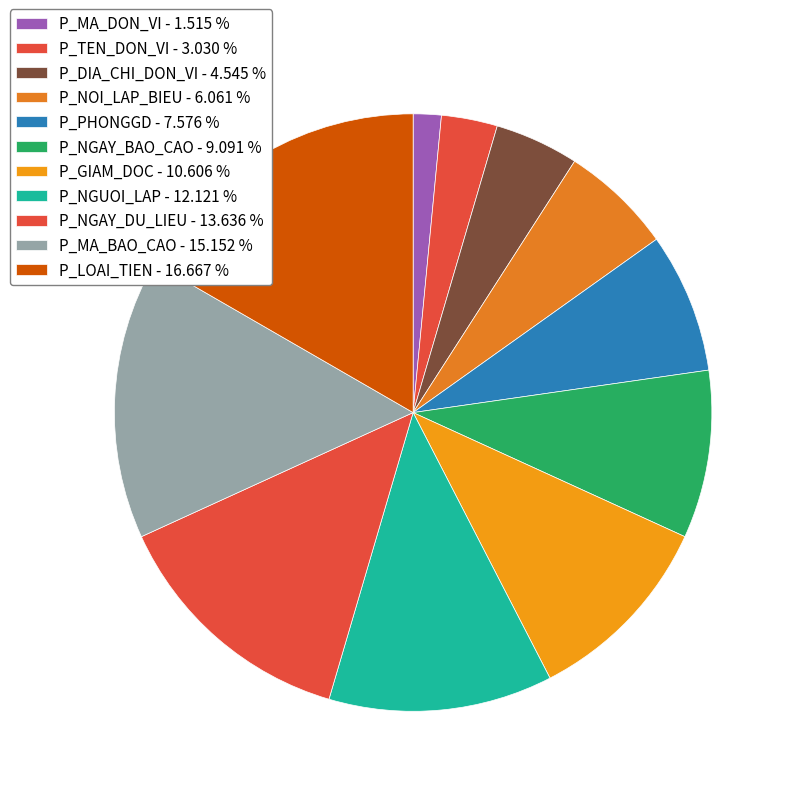

Is there a majority slice in this chart?

No